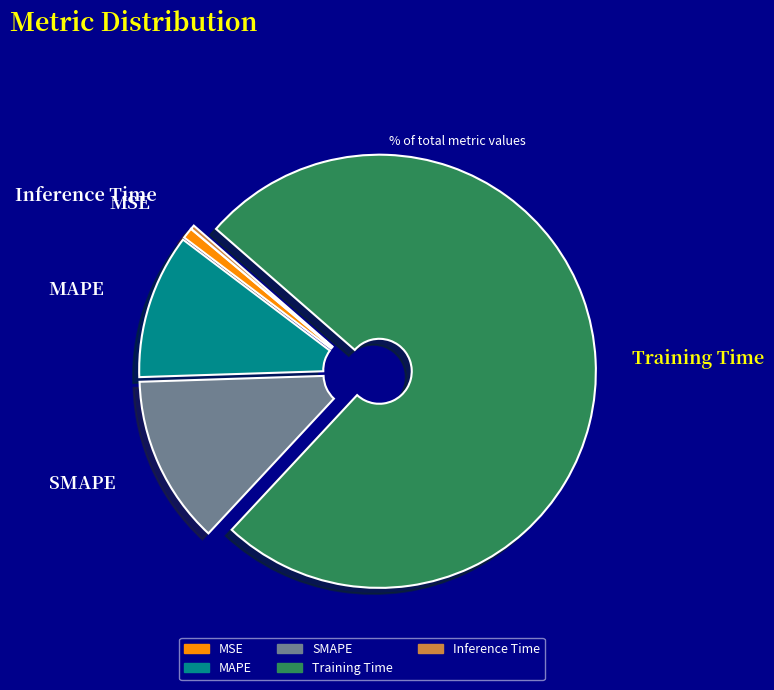

True or false: MSE accounts for 1% of the total.

True